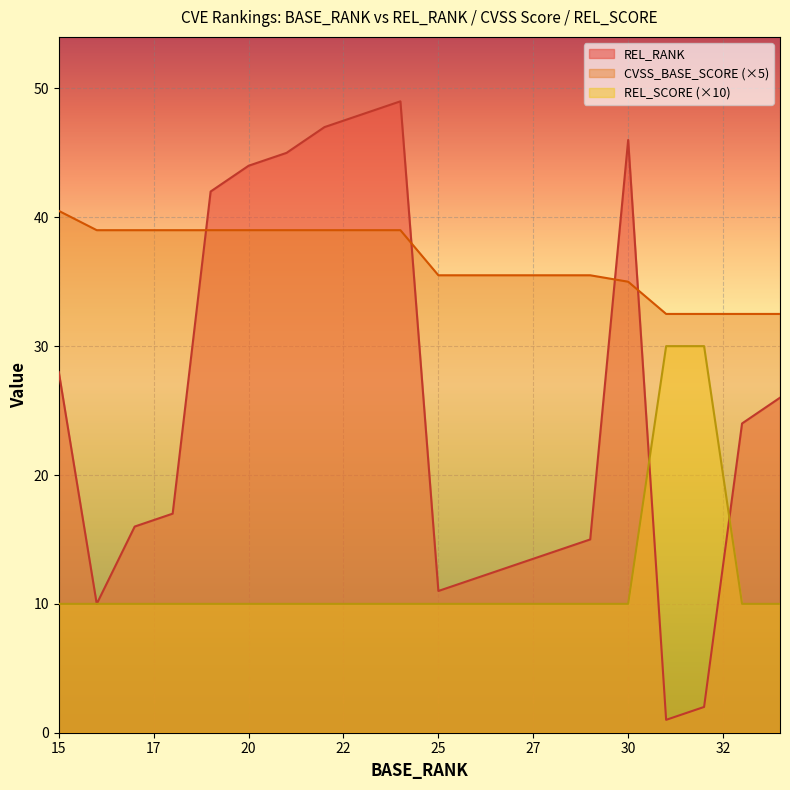

What is the difference between the second highest and second lowest values in the REL_SCORE series?

20.0